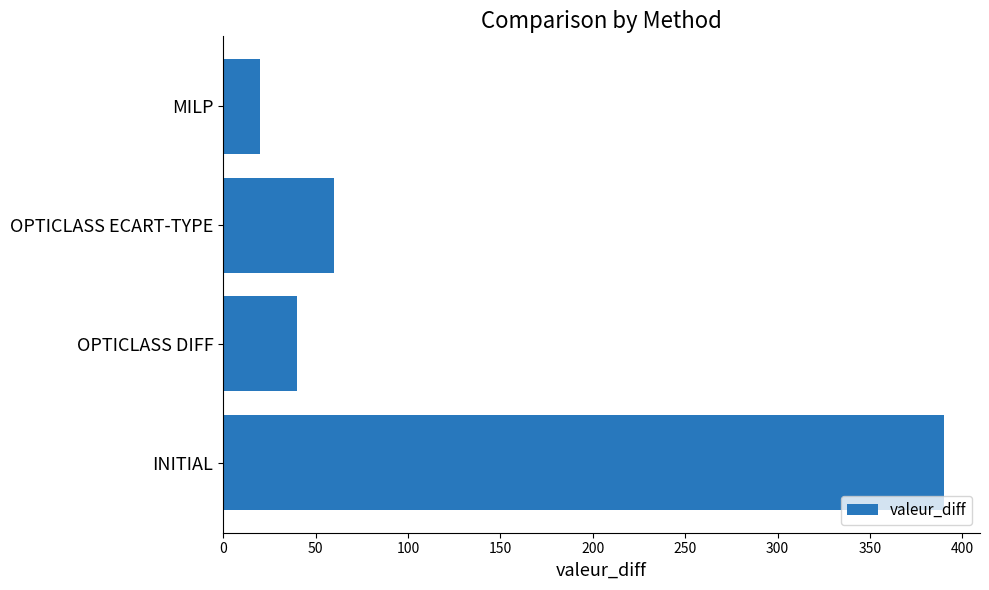

Reading bottom to top, list all the values displayed in this chart.

INITIAL=390	OPTICLASS DIFF=40	OPTICLASS ECART-TYPE=60	MILP=20